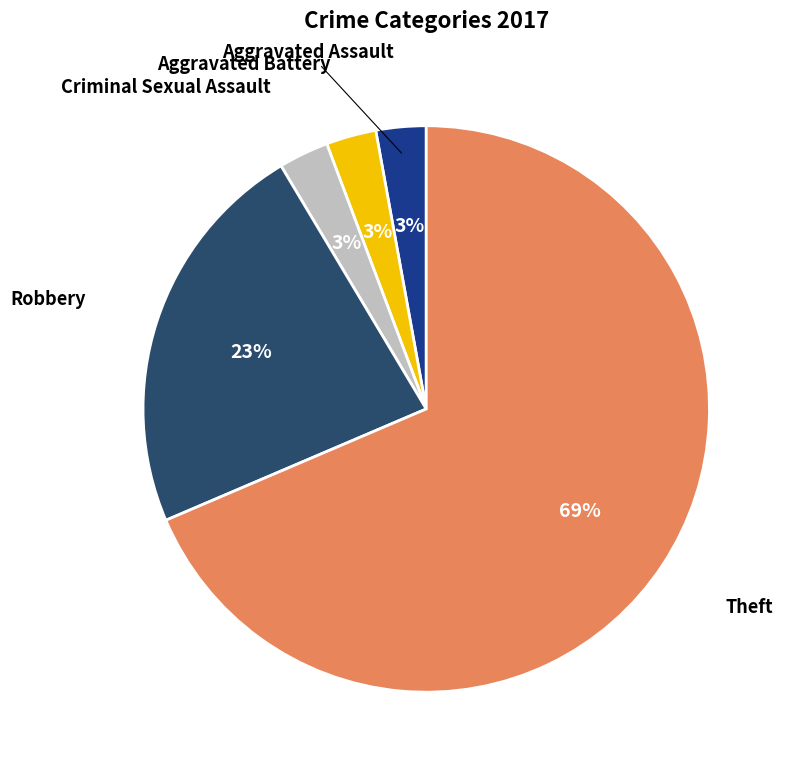

Which slice is the largest?

Theft